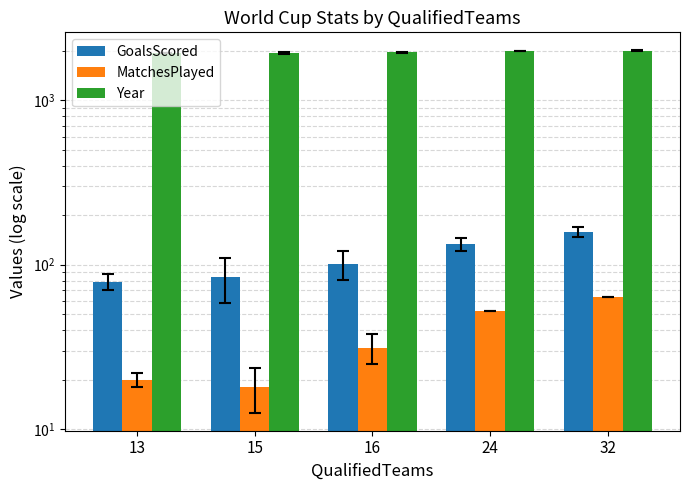

True or false: GoalsScored has a value of 101.0 at 16.

True